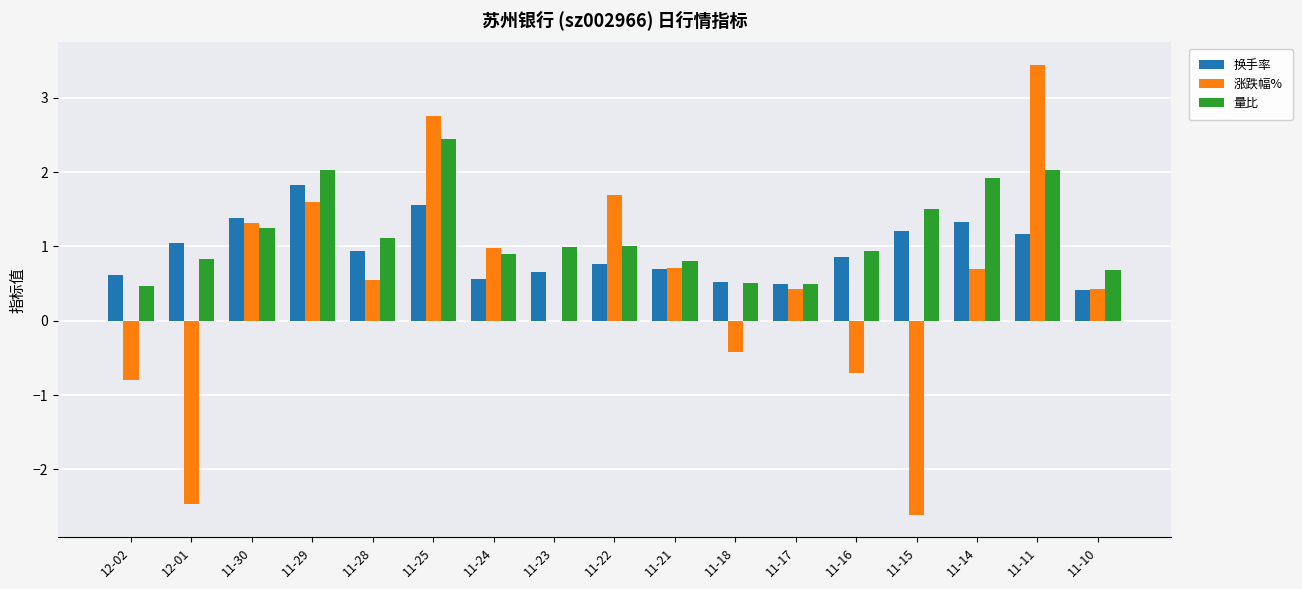

What is the sum of the 量比 values at 11-30 and 11-14?

3.2